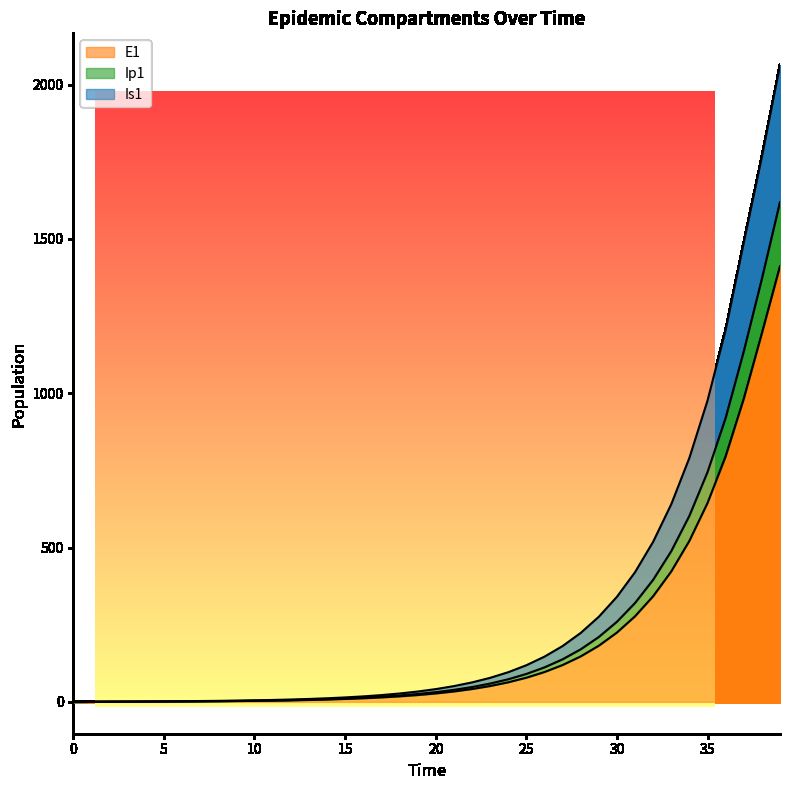

How many lines are shown in the chart?

3